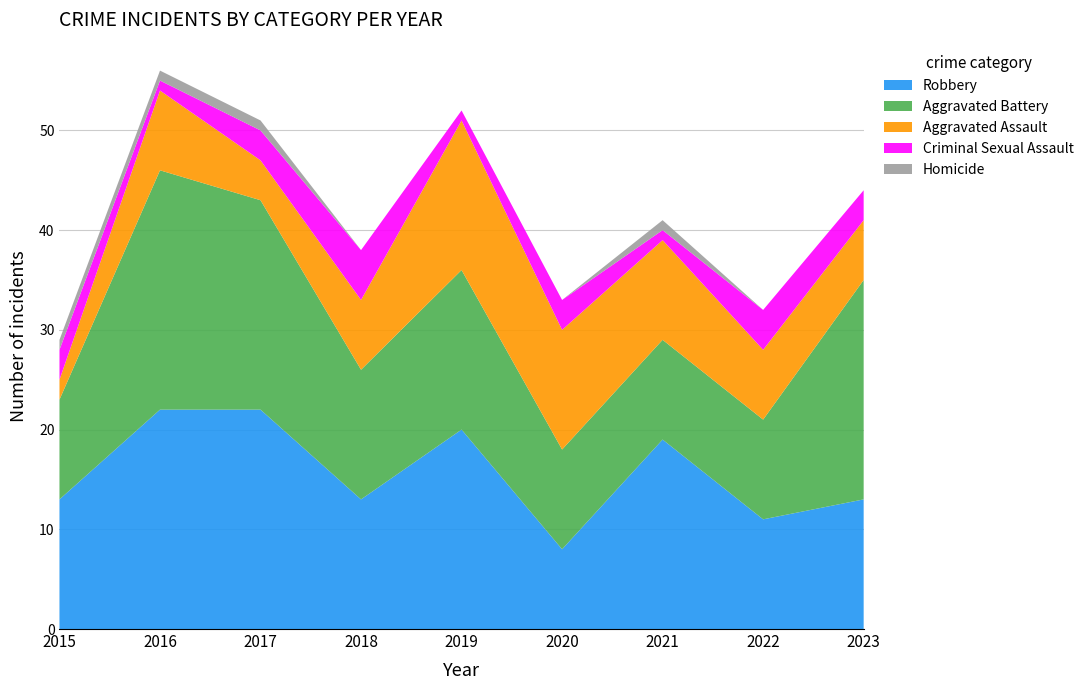

Reading left to right, extract all data points from this chart.

Aggravated Assault: 2015=2	2016=8	2017=4	2018=7	2019=15	2020=12	2021=10	2022=7	2023=6
Aggravated Battery: 2015=10	2016=24	2017=21	2018=13	2019=16	2020=10	2021=10	2022=10	2023=22
Criminal Sexual Assault: 2015=3	2016=1	2017=3	2018=5	2019=1	2020=3	2021=1	2022=4	2023=3
Homicide: 2015=1	2016=1	2017=1	2018=0	2019=0	2020=0	2021=1	2022=0	2023=0
Robbery: 2015=13	2016=22	2017=22	2018=13	2019=20	2020=8	2021=19	2022=11	2023=13